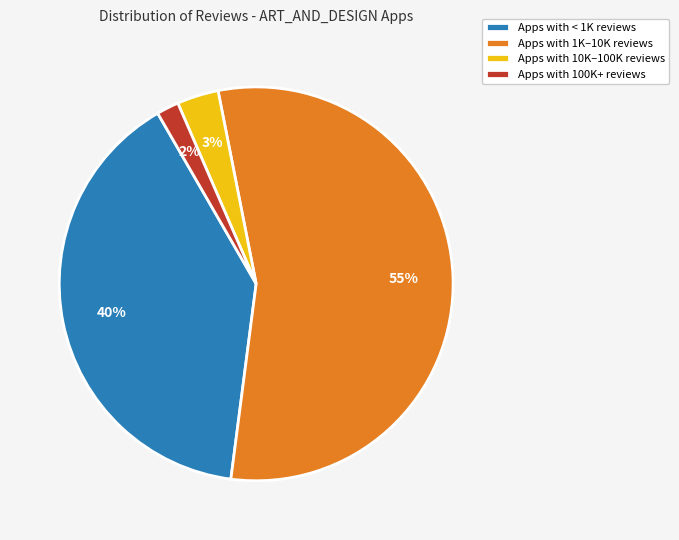

To the nearest percent, what percentage of the pie is Apps with 1K–10K reviews?

55%